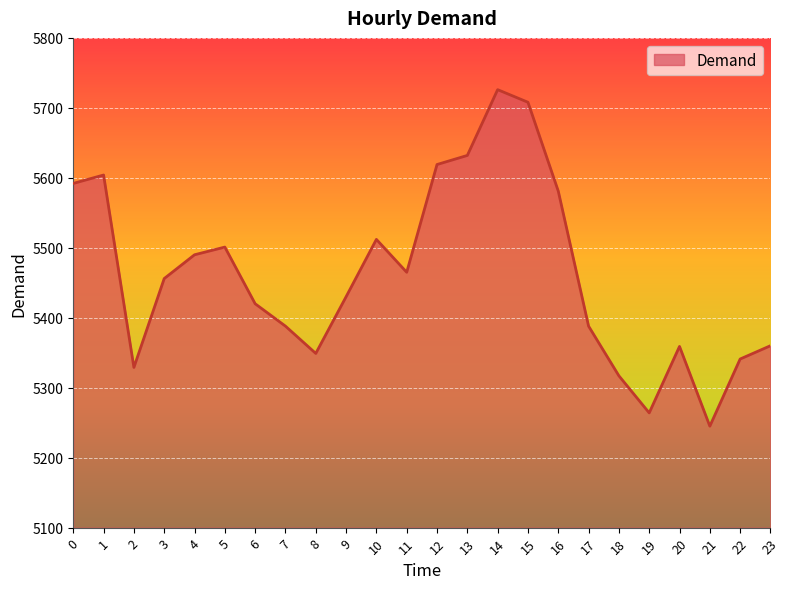

Which category has the highest value across all series?

14